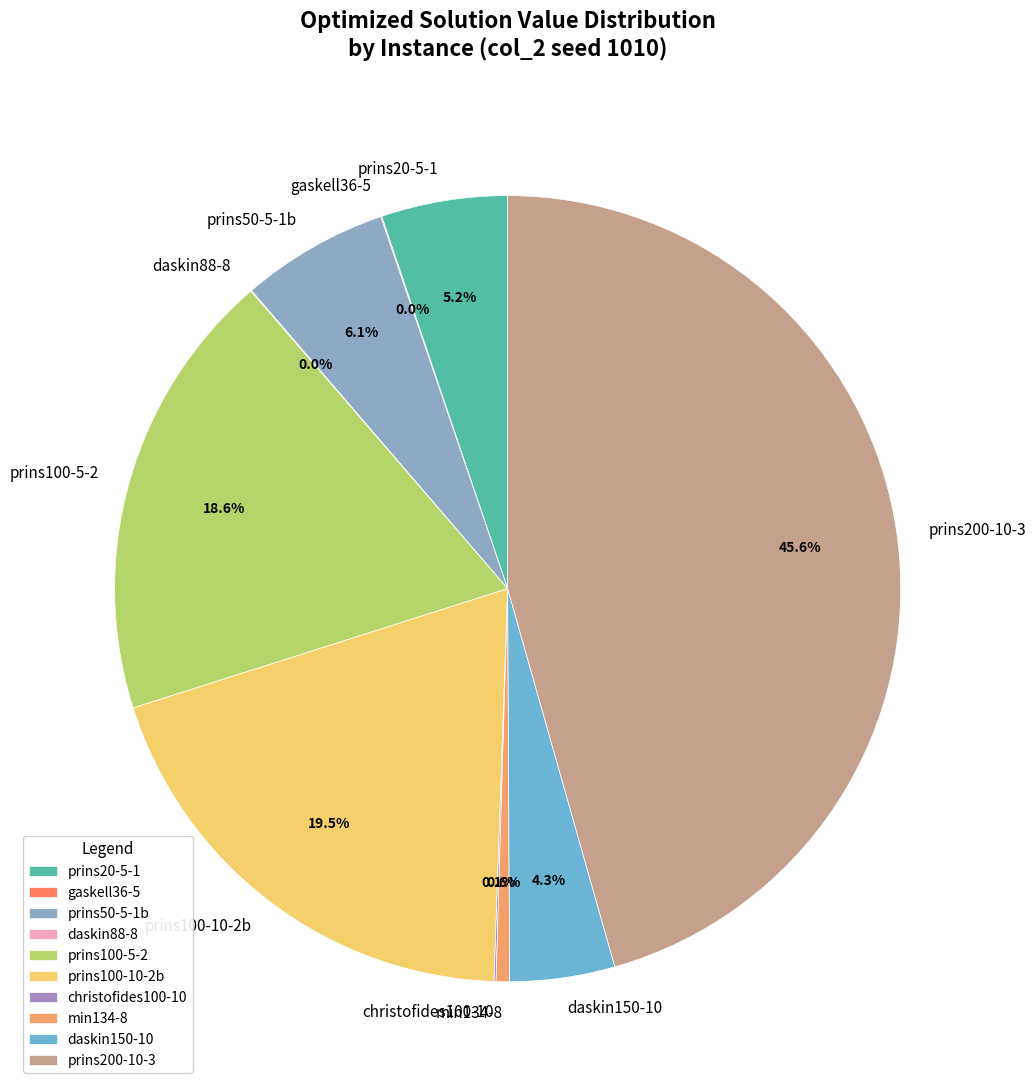

Does any single category account for the majority?

No